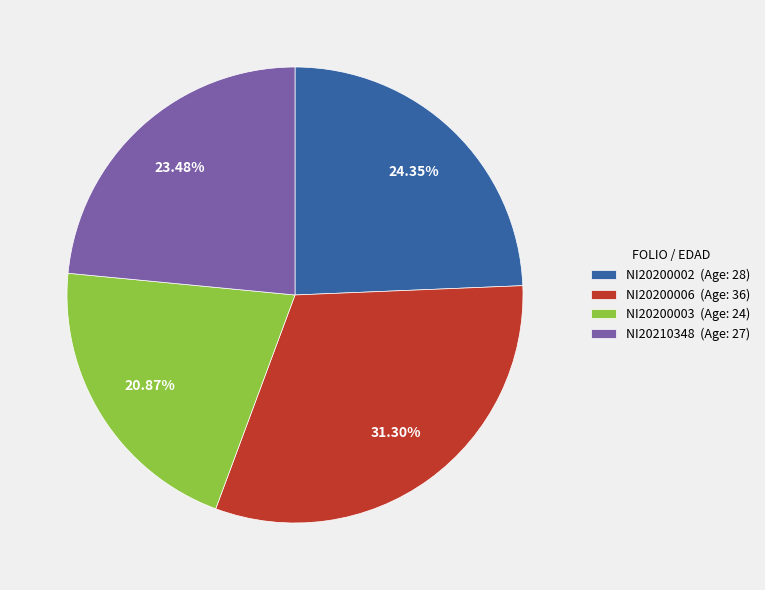

What percentage is NOT represented by NI20200006?

68.7%